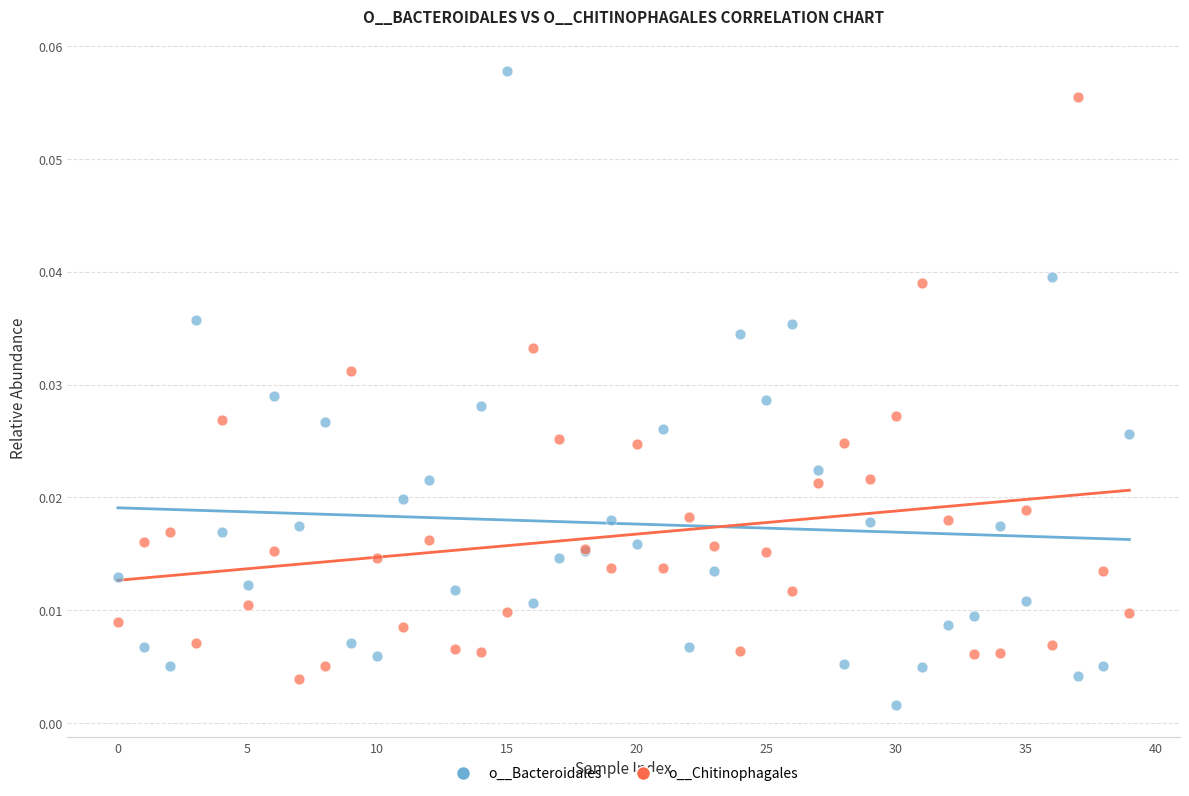

Which series reaches the maximum Y coordinate?

o__Bacteroidales